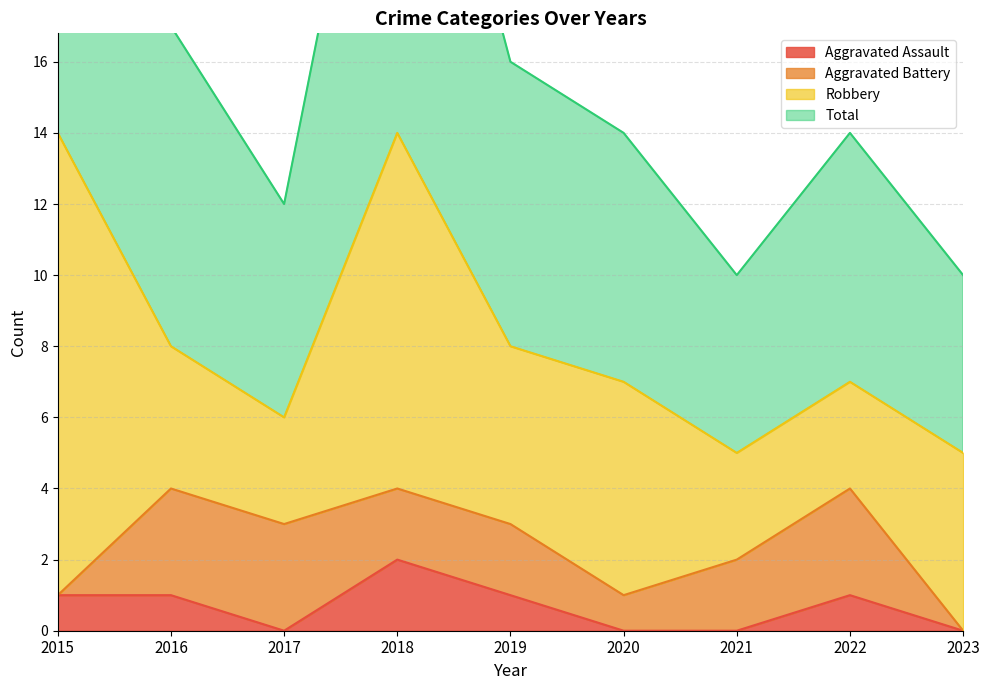

True or false: Aggravated Assault has a value of -1 at 2020.

False